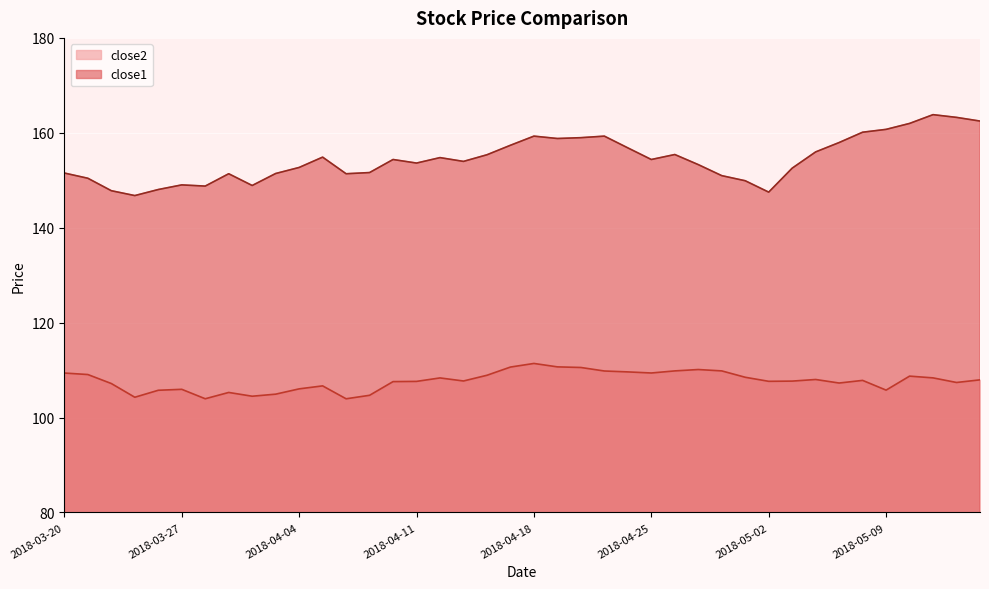

Where is close1 nearest to the value 155?

2018-04-05